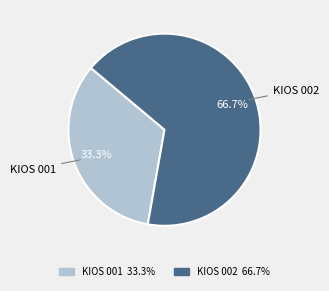

Is there a majority slice in this chart?

Yes